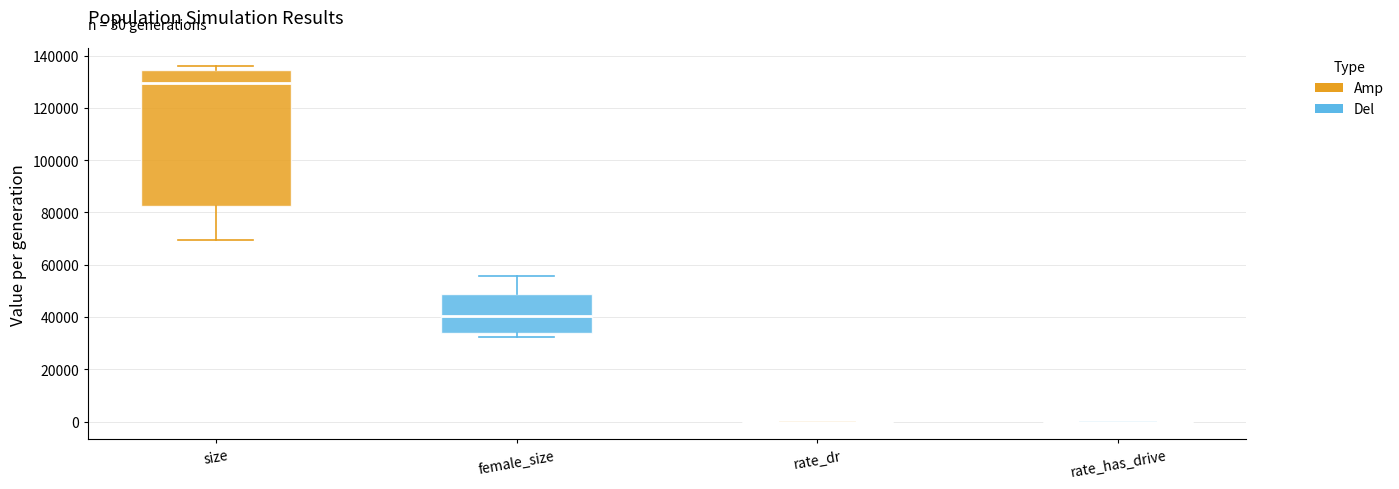

Which box is the tallest, from its lower edge to its upper edge?

size